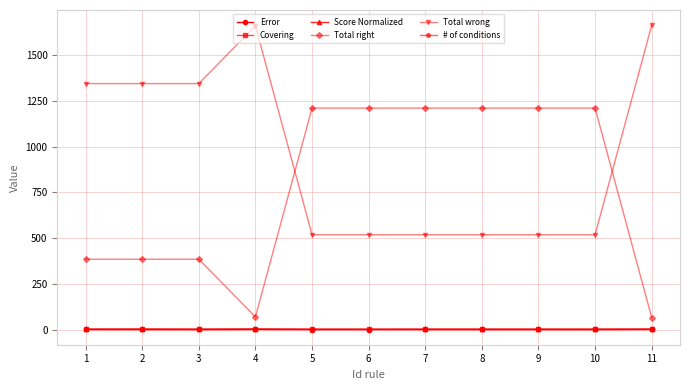

Does the chart display data point markers on the line(s)?

Yes